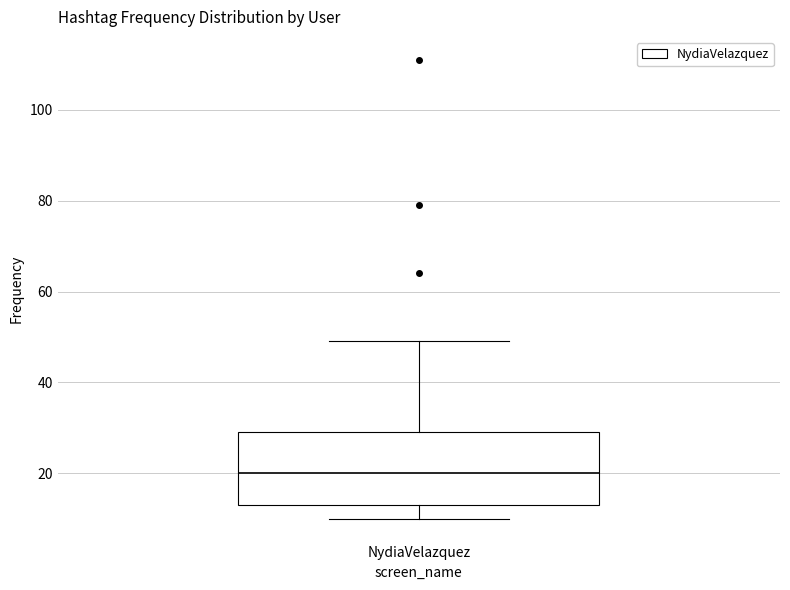

Read this box plot against the y-axis: the position of the median line, the range covered by the box, and the ends of both whiskers. The values are not printed on the chart, so give them approximately, as read against the axis.

median 20, box 14 to 30, whiskers 10 to 50